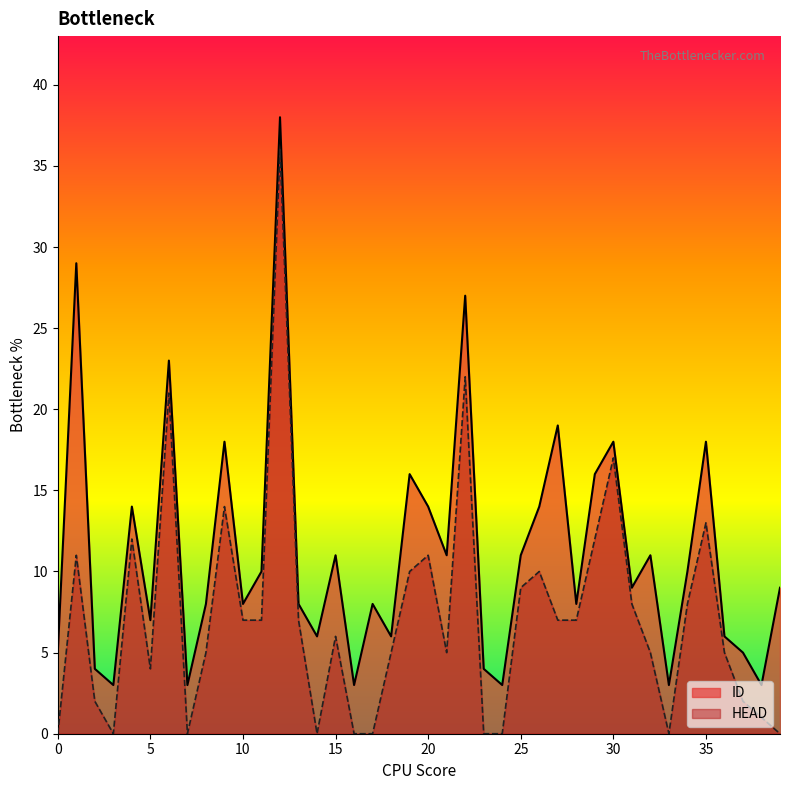

Between 34 and 33, which is larger?

34